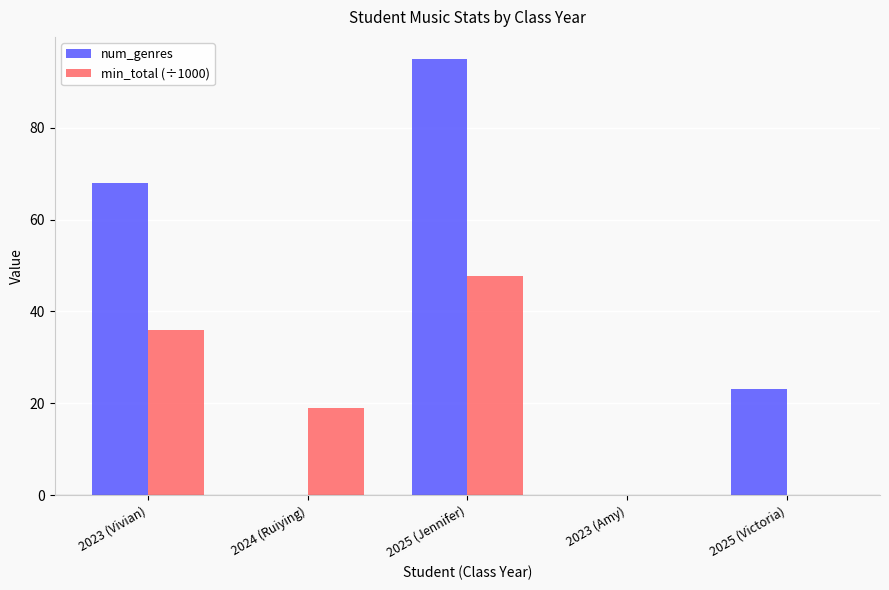

How many distinct data groups are displayed?

2